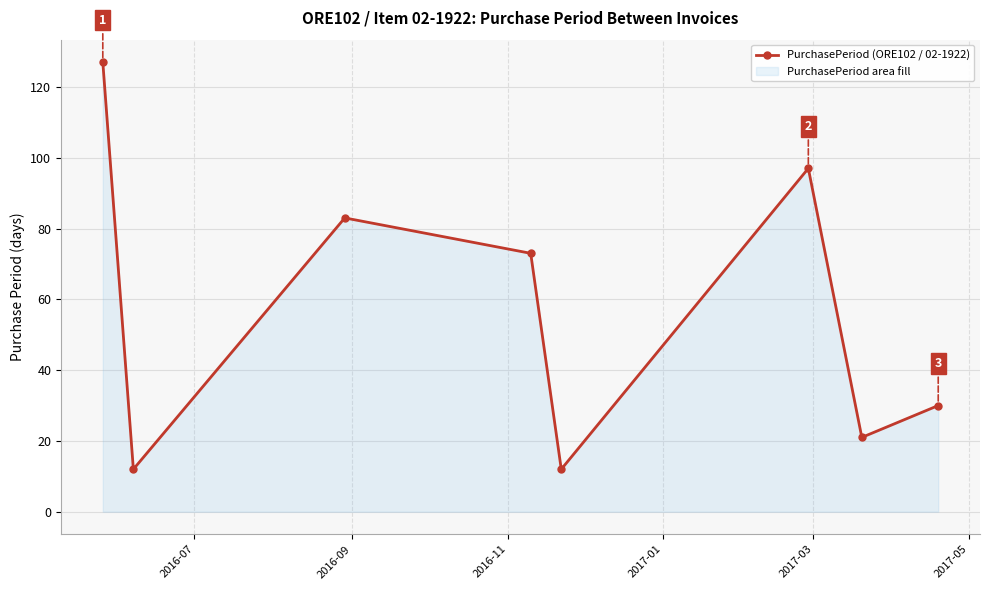

What is the difference between the maximum and minimum values?

115